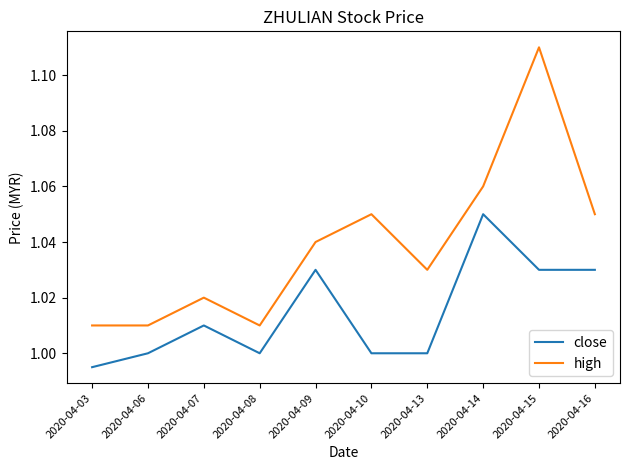

Rank the series by their average value, from lowest to highest.

close, high